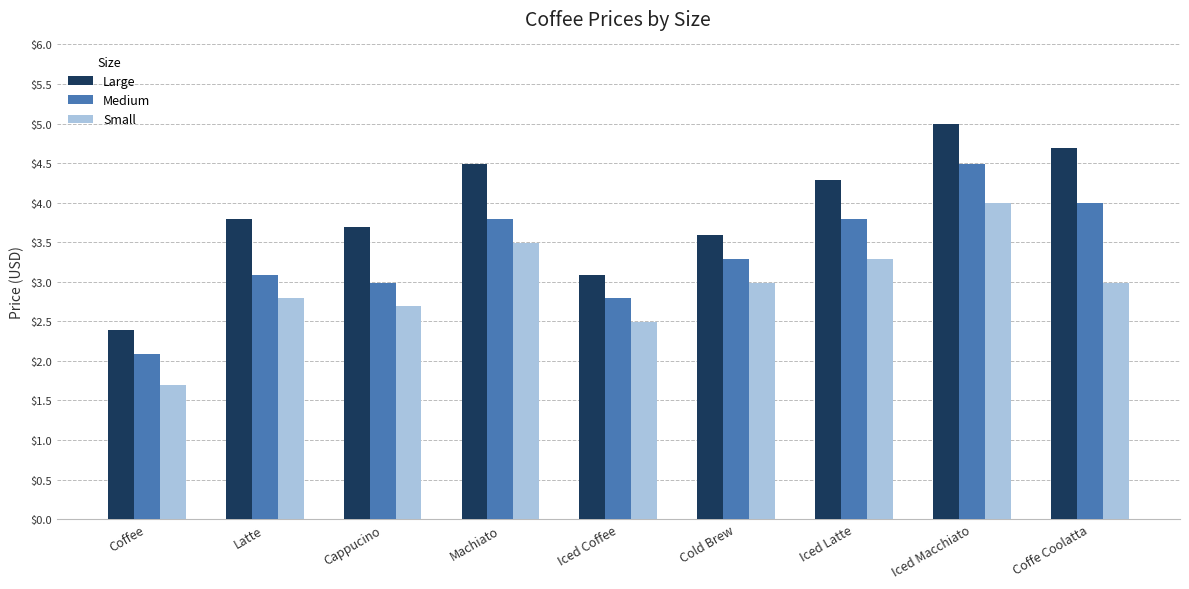

What are all the series names shown in the legend?

Large, Medium, Small